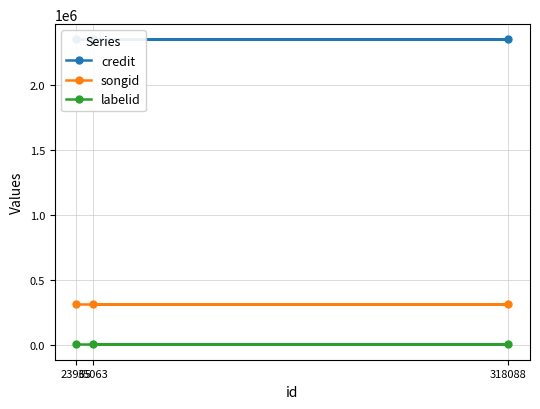

Which series has the largest total across all categories?

credit